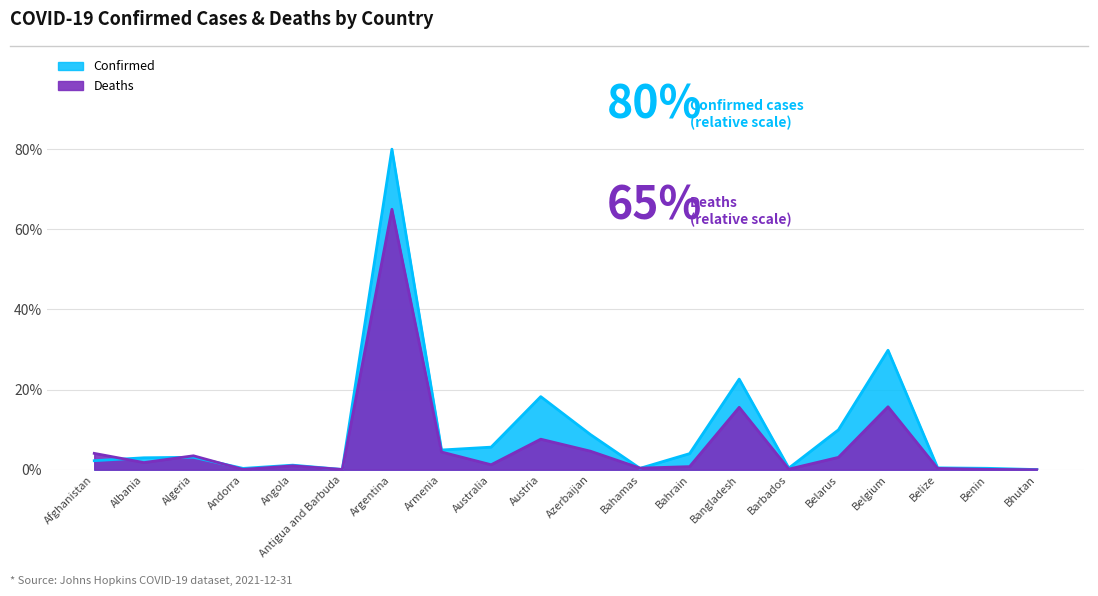

Where does the Deaths series first go above 1?

Afghanistan